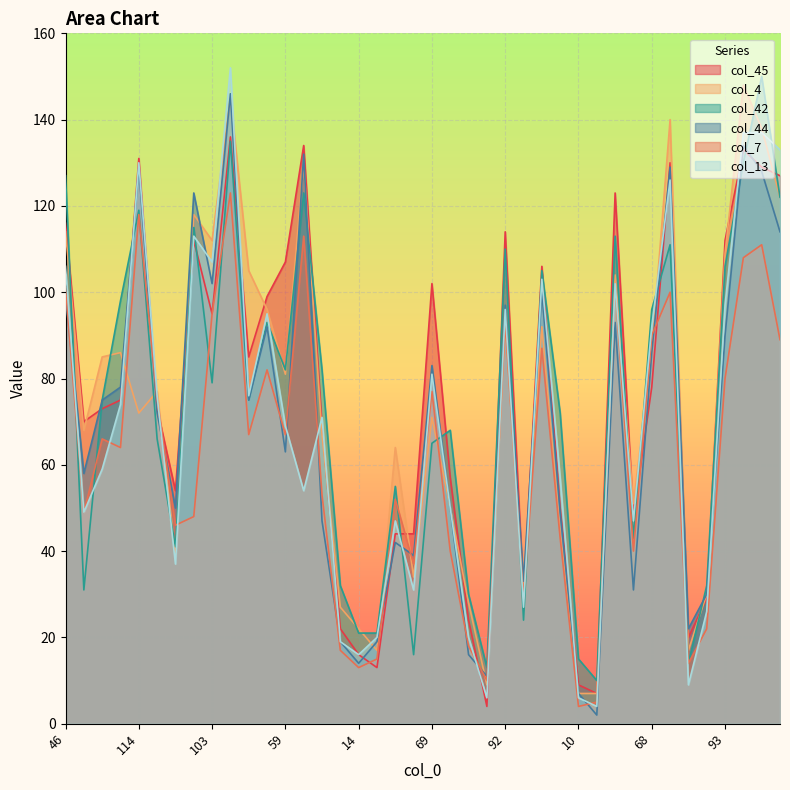

True or false: col_44 has a value of 14 at 38.

False